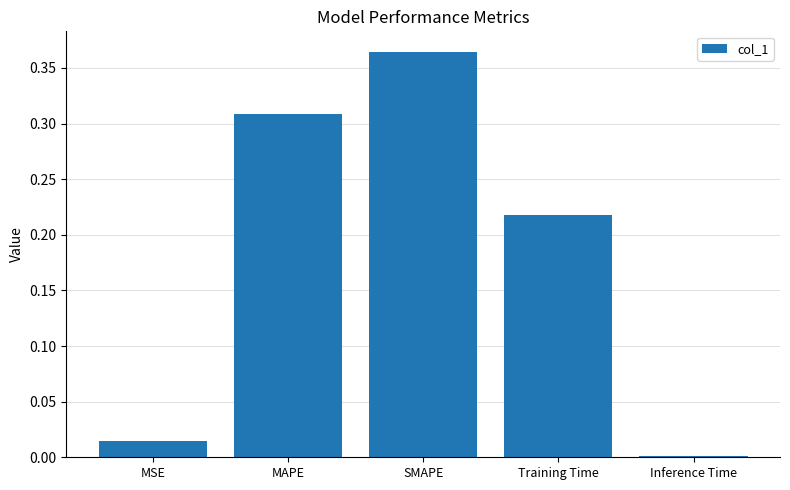

At which category does the chart reach its peak across all series?

SMAPE